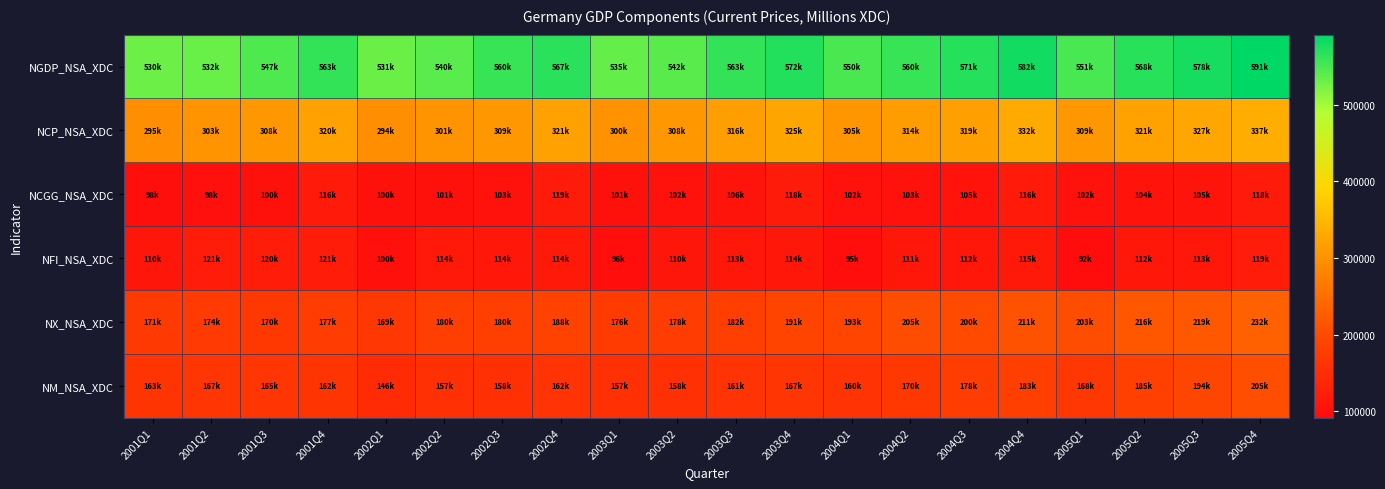

Which label corresponds to the smallest value in the chart?

2005Q1